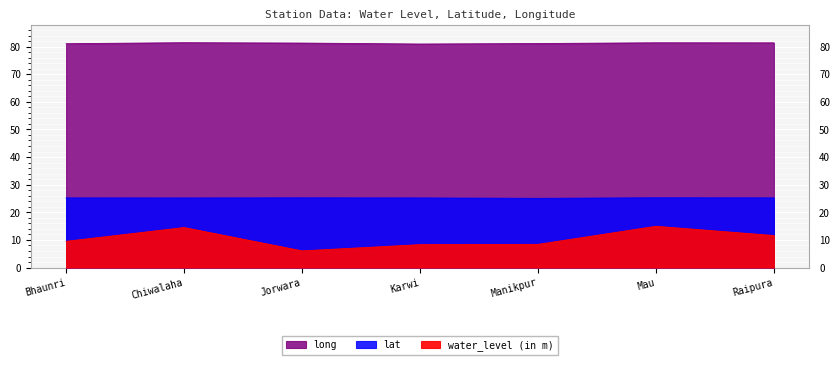

Where is the first local maximum for lat?

Jorwara